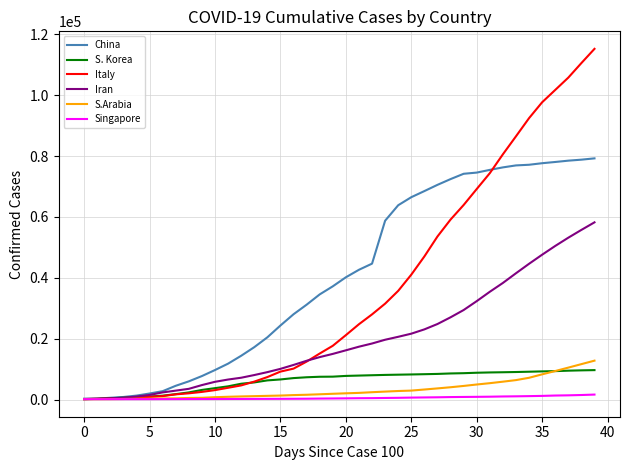

What is the maximum value for Iran?

58226